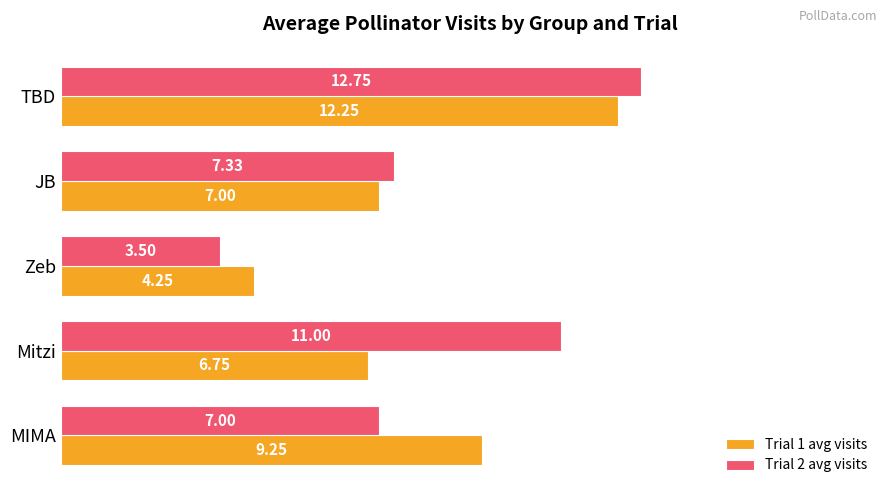

What is the sum of all Trial 2 avg visits values?

41.6